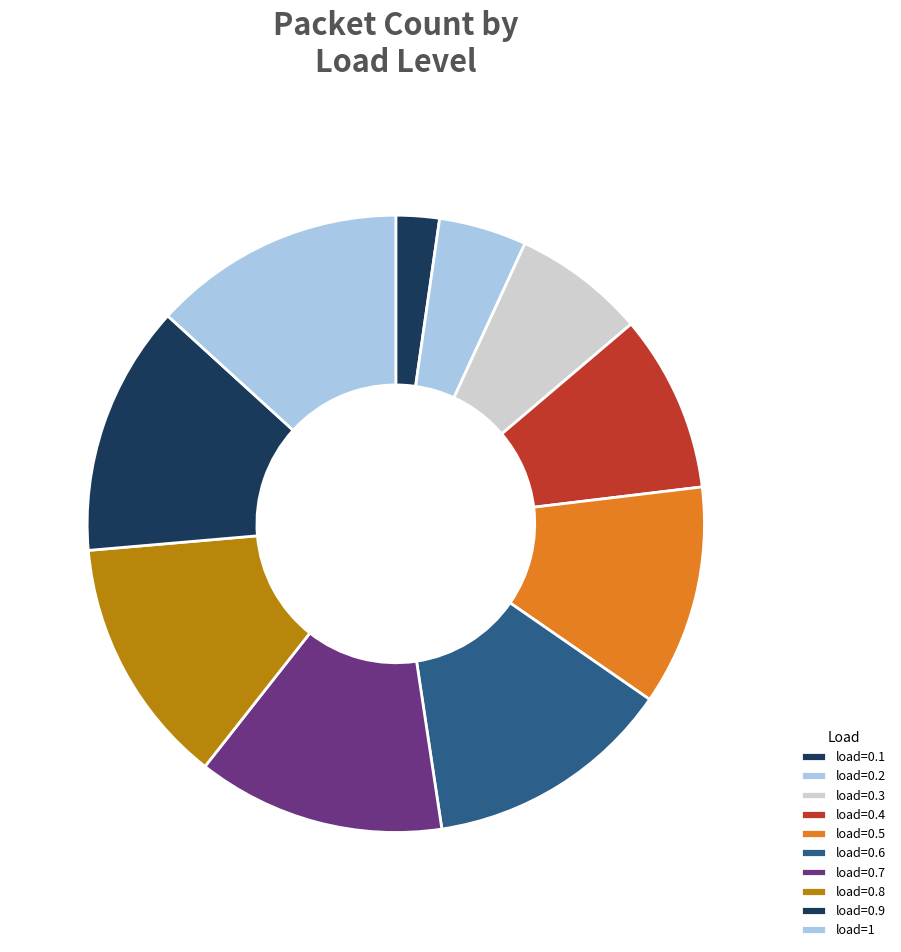

Do load=0.3 and load=0.8 together represent more than half of the pie?

No